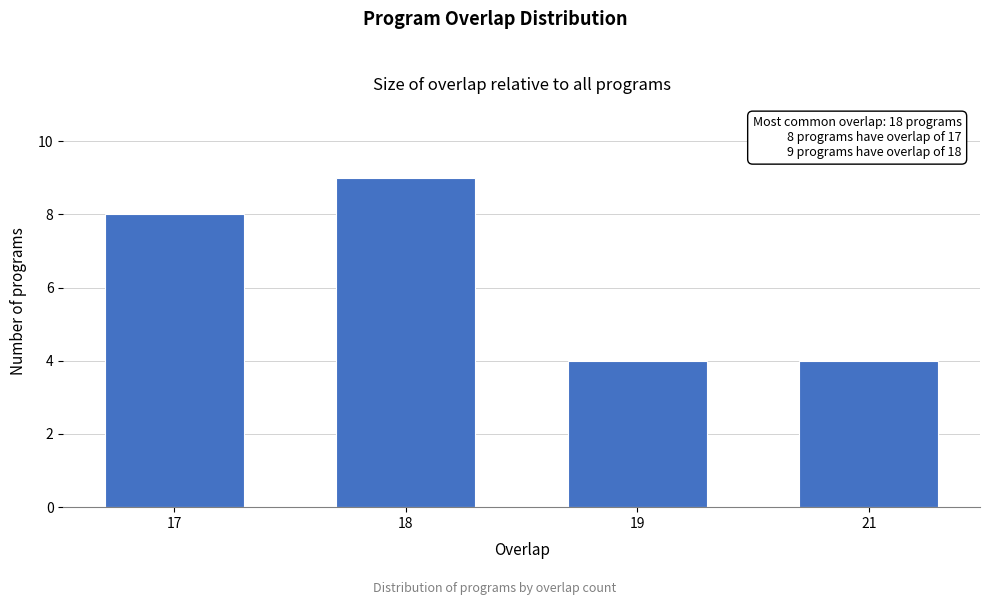

Reading right to left, list all the values displayed in this chart.

21=4	19=4	18=9	17=8